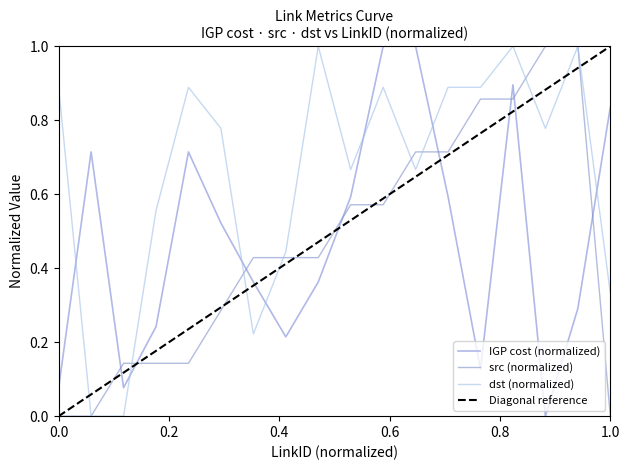

True or false: src and IGP cost intersect in this chart.

True